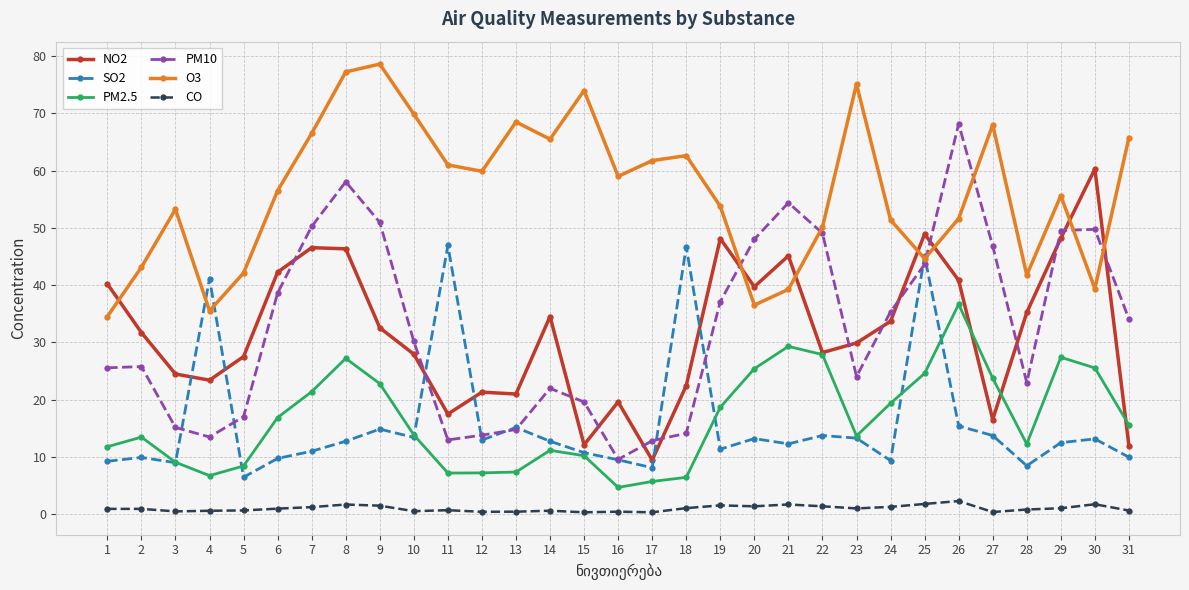

Which series has the largest range (max minus min)?

PM10